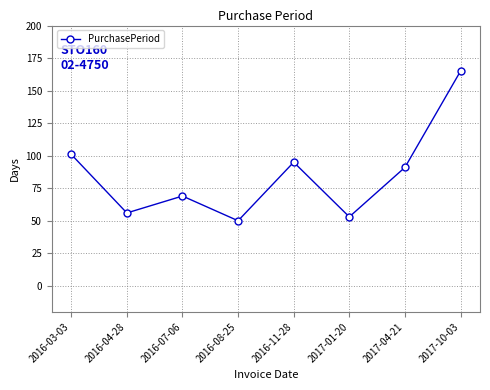

What is the average value?

85